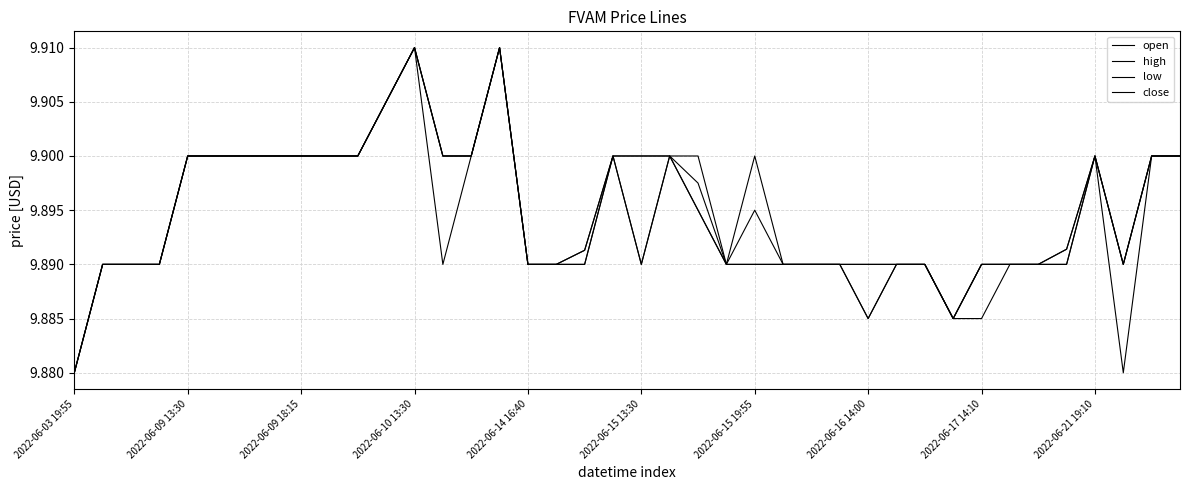

What is the maximum value for close?

9.9